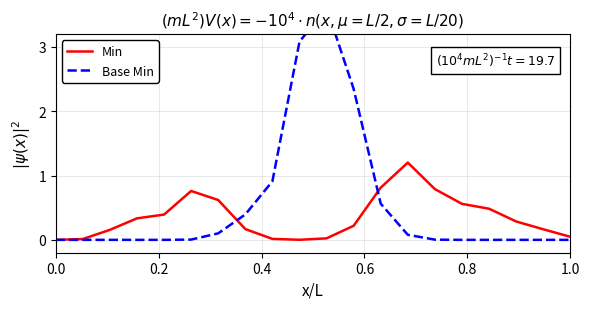

Rank the series by their maximum value, from lowest to highest.

Min, Base Min